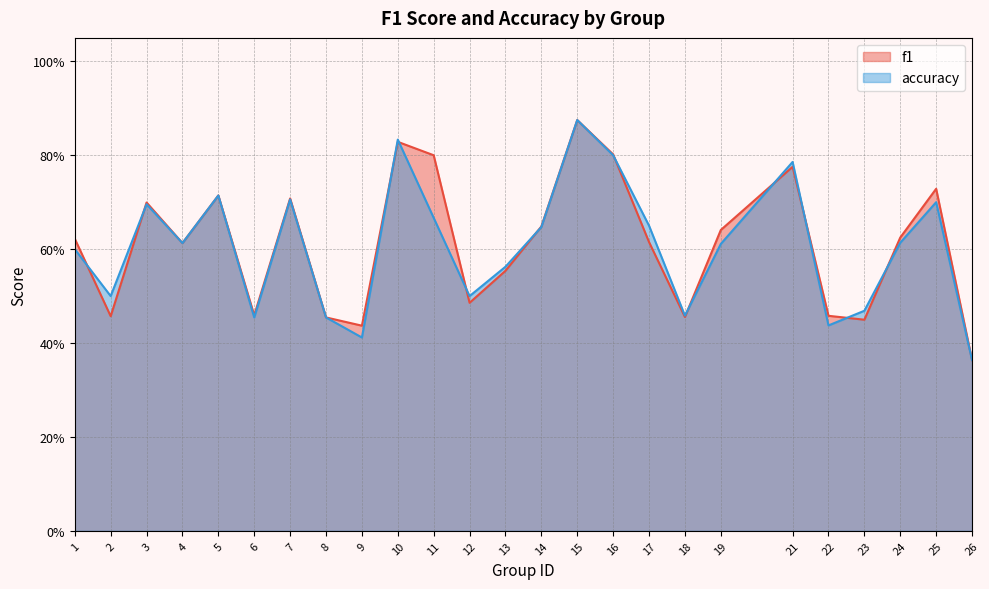

Between which two adjacent categories do accuracy and f1 first intersect?

1 and 2